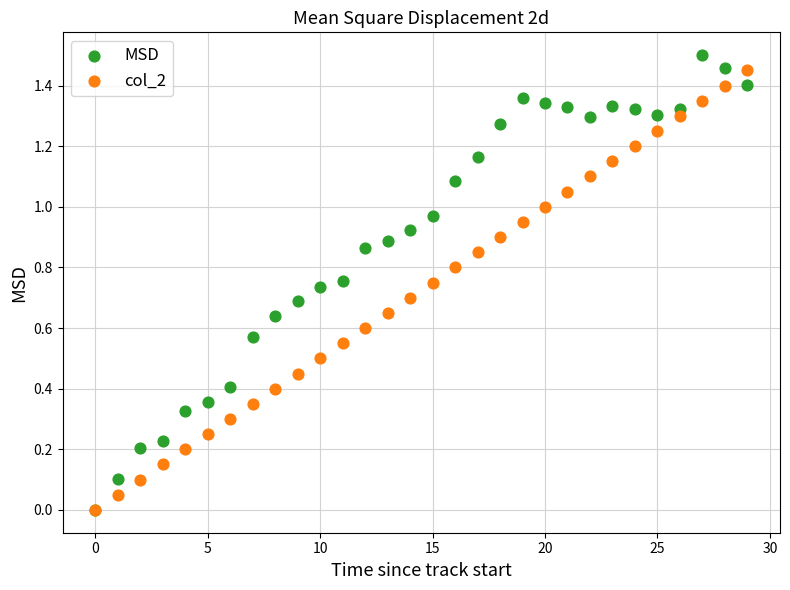

What are all the series names shown in the legend?

MSD, col_2